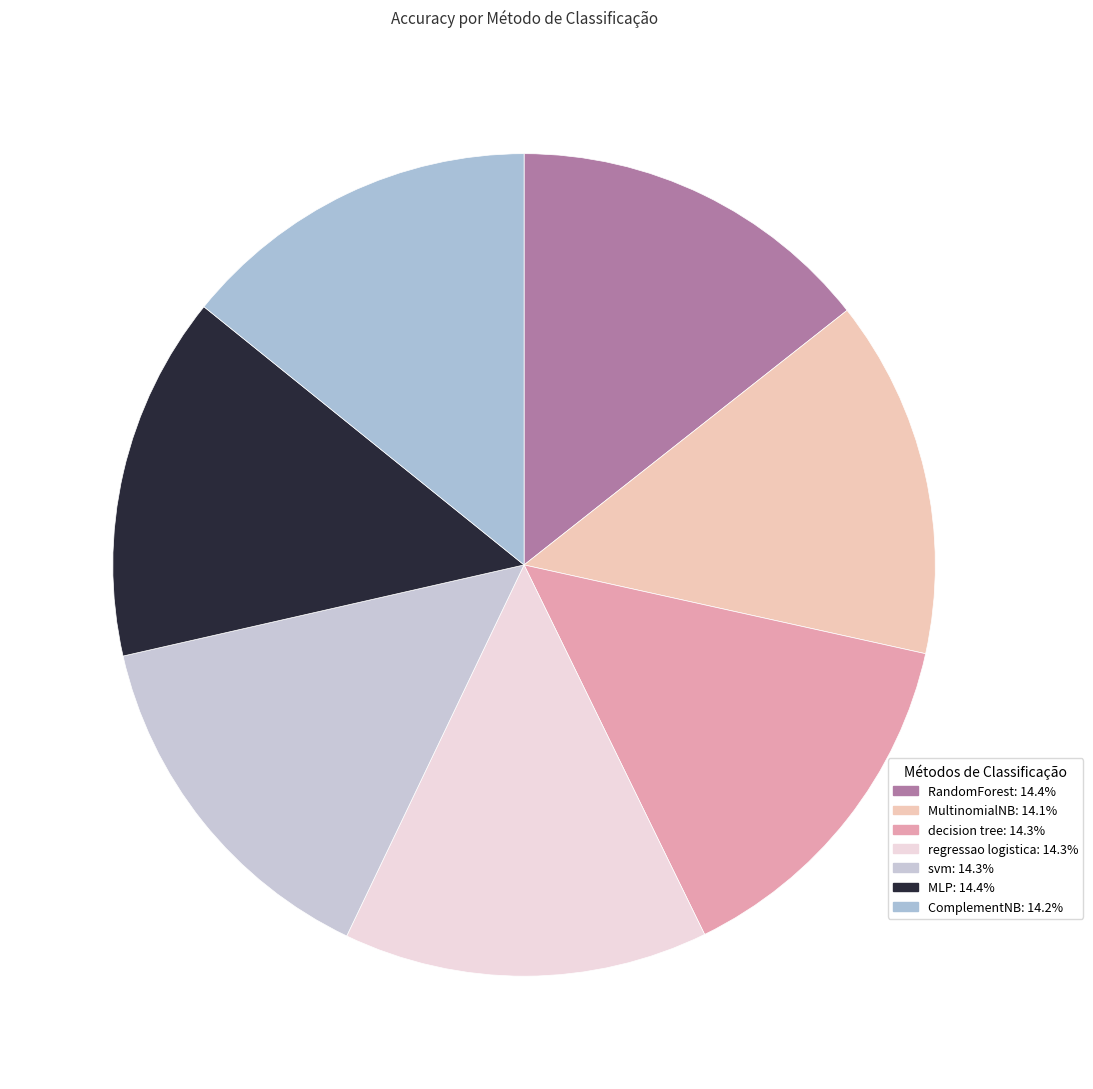

Count the number of slices in the pie.

7